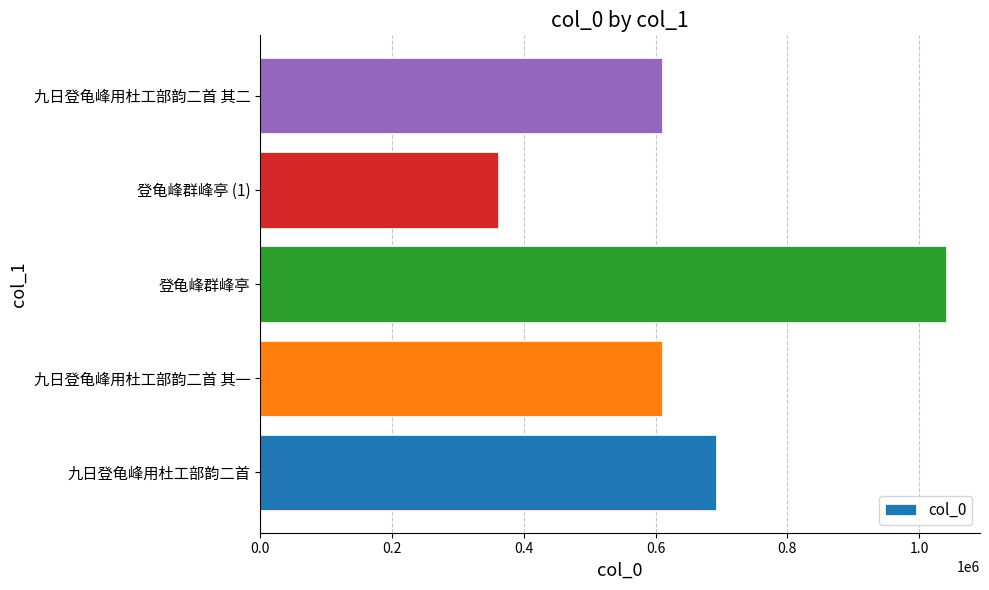

Is it true that the value at 九日登龟峰用杜工部韵二首 is 691295?

True